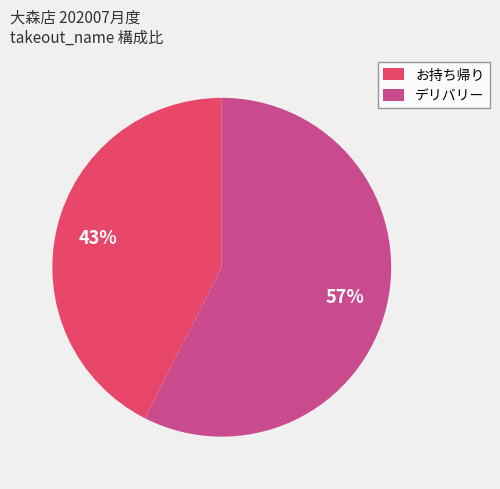

What is the largest slice in the pie chart?

デリバリー